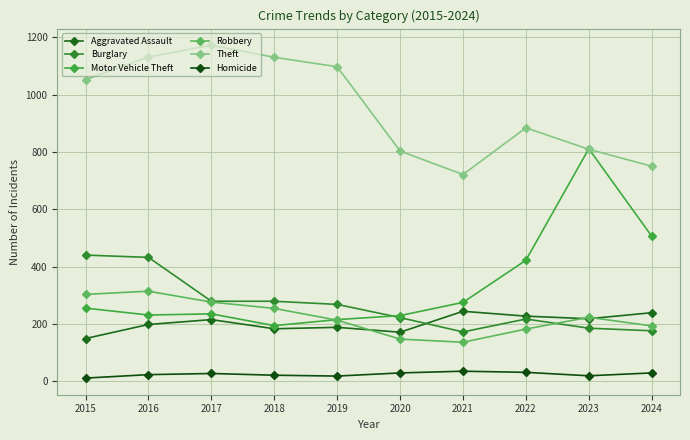

At which category is the sum across all series the highest?

2016